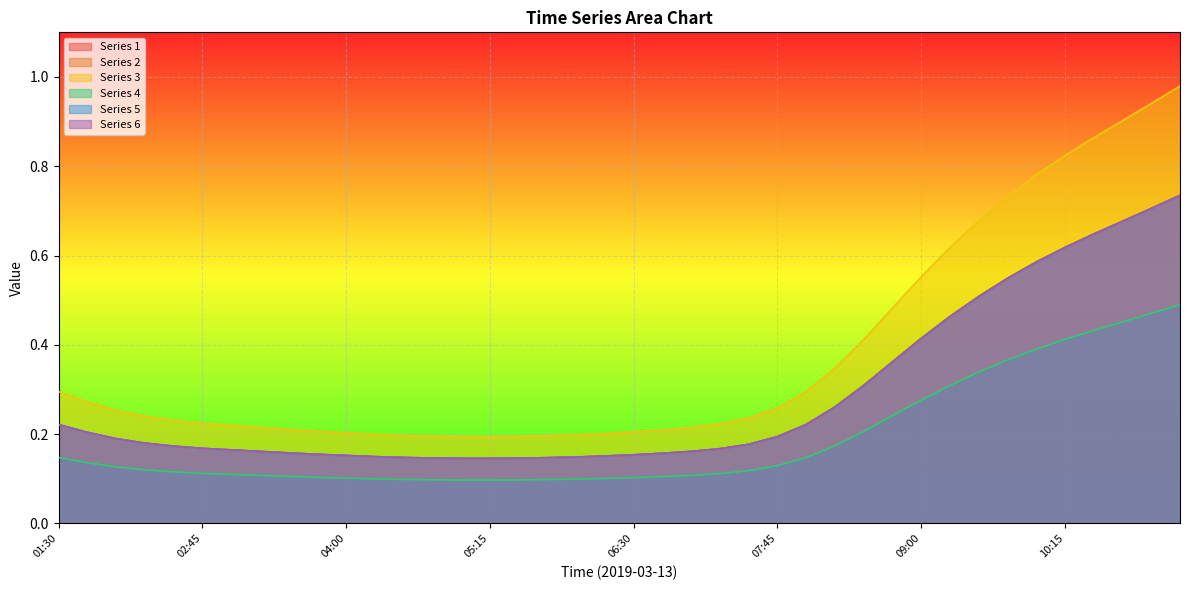

At which label is 5 closest to 0?

05:00